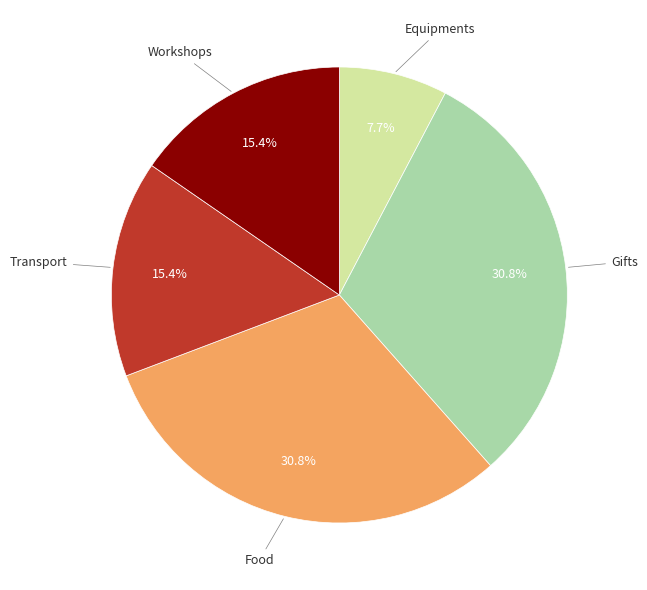

How many slices are in this pie chart?

5